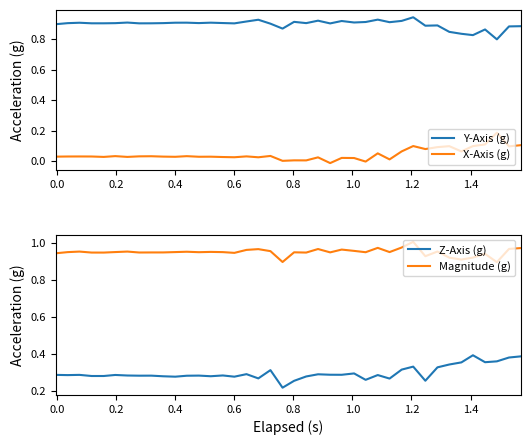

True or false: Magnitude (g) and Y-Axis (g) cross at least once.

False